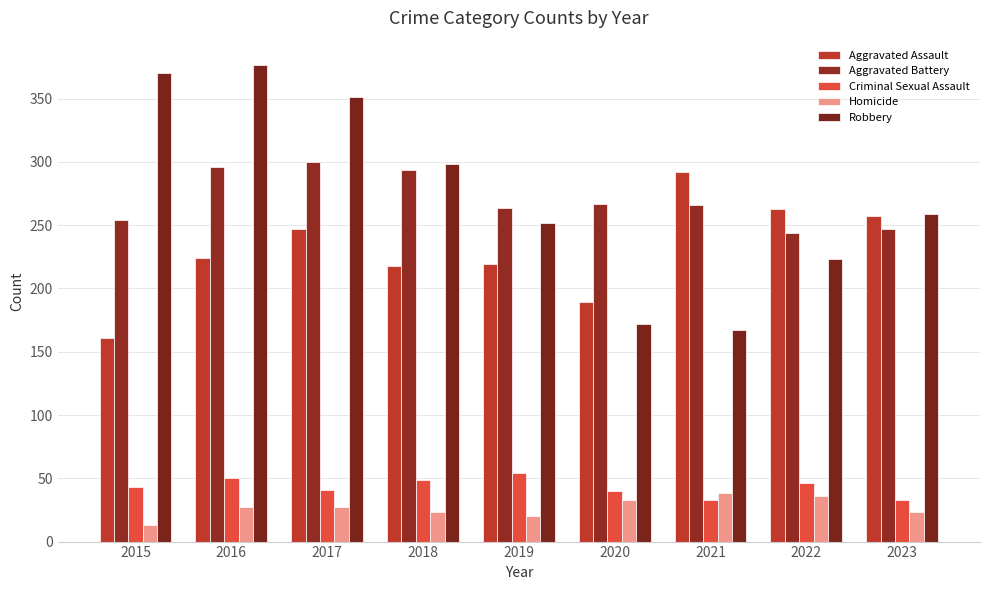

How many bars are there in each group?

5